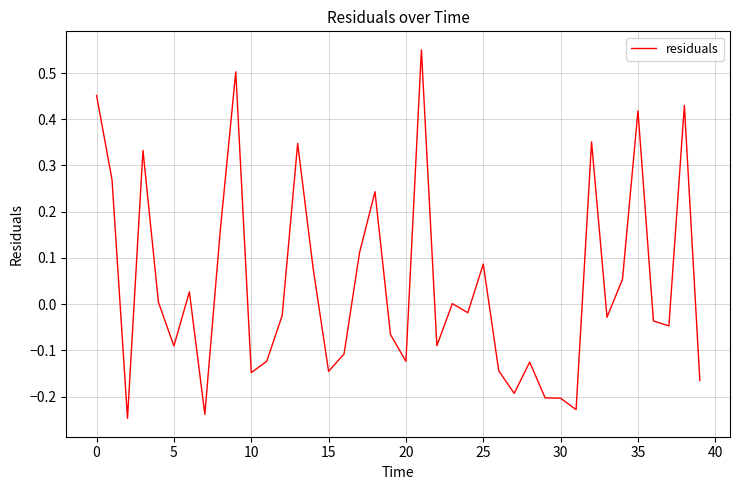

What is the difference between the maximum and minimum values?

0.8